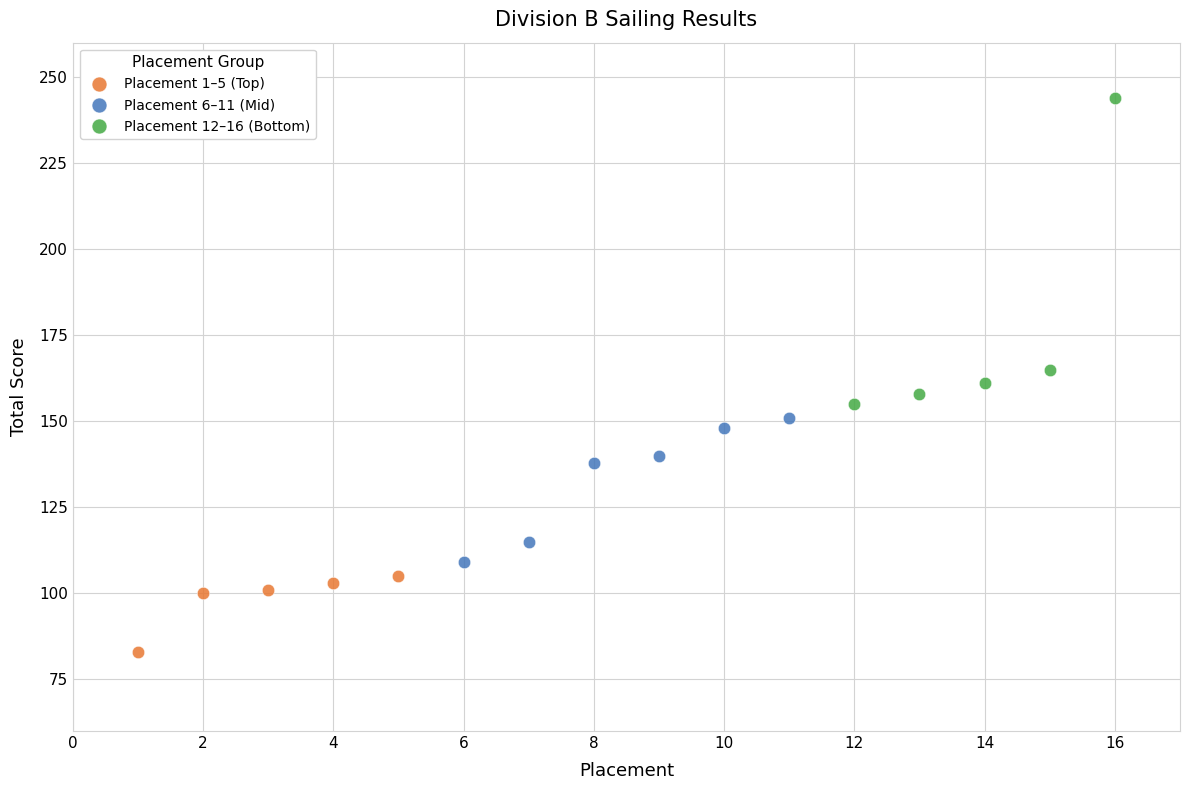

Which series reaches the maximum Y coordinate?

Placement 12–16 (Bottom)